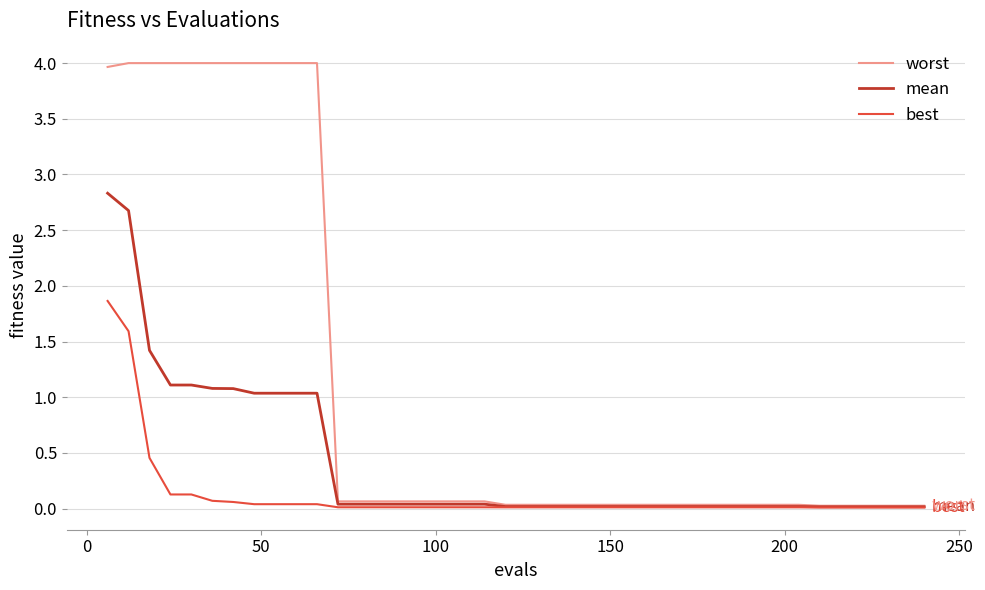

What are all the series names shown in the legend?

worst, mean, best